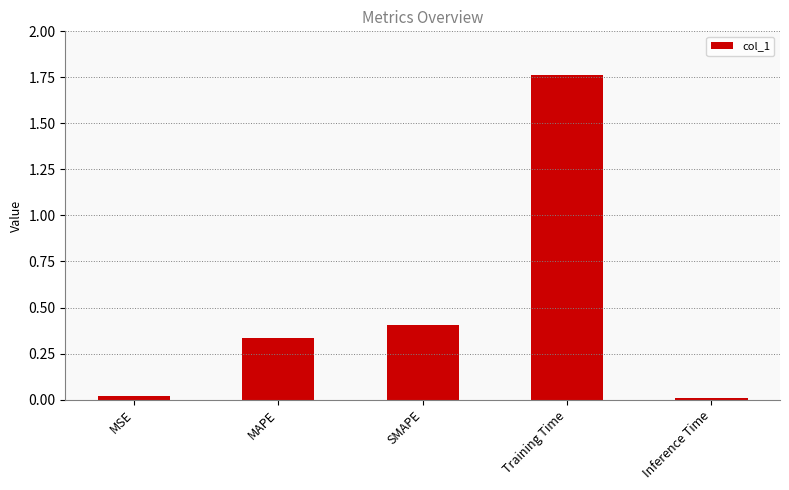

The chart shows a value of 0.7 at SMAPE. True or false?

False